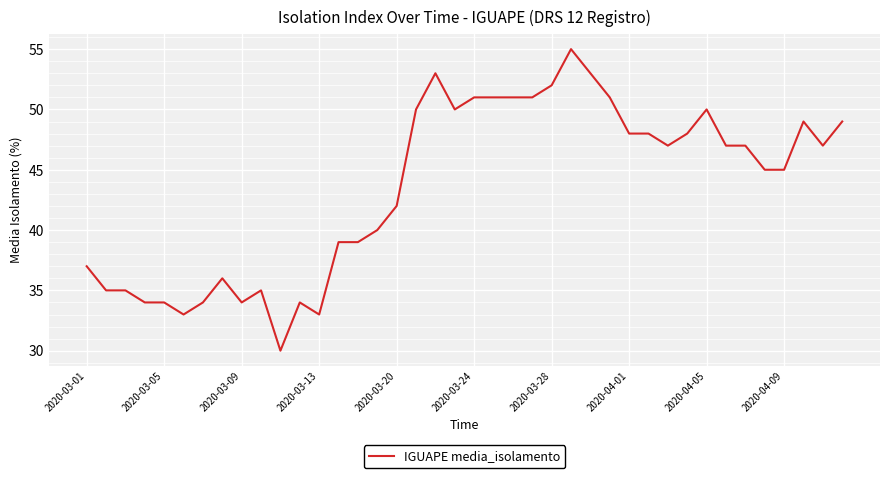

What is the difference between the maximum and minimum values?

25